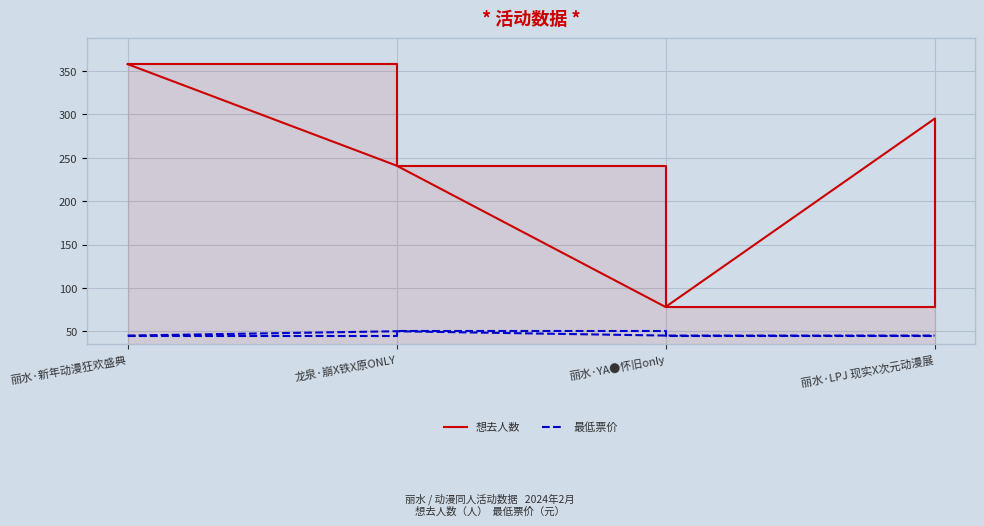

What is the sum of the 想去人数 values at 丽水·LPJ 现实X次元动漫展 and 丽水·新年动漫狂欢盛典?

653